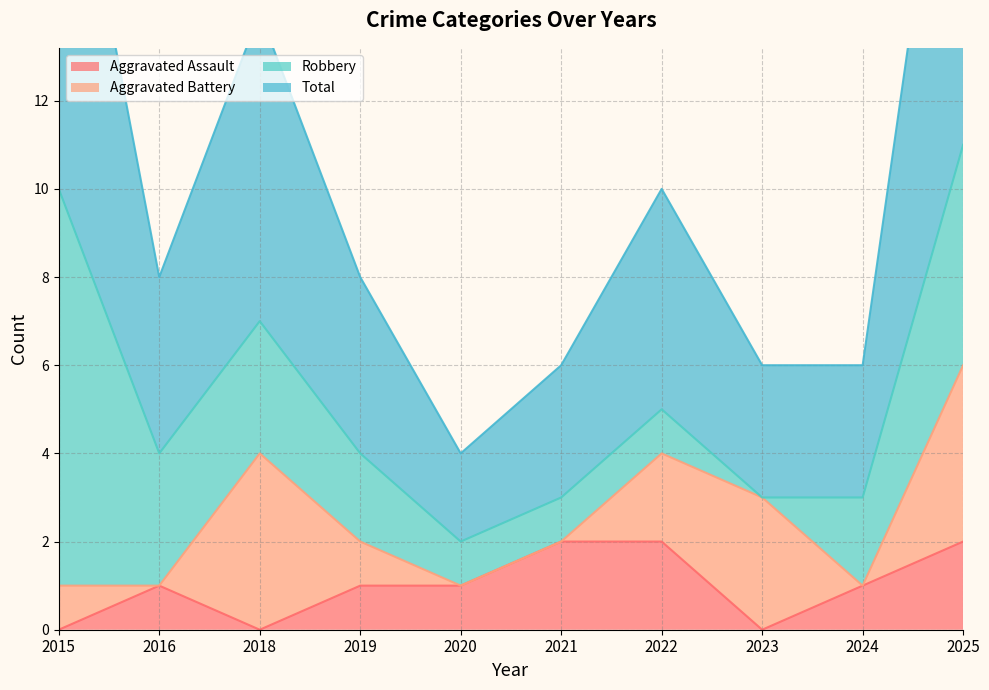

What is the spread (max minus min) of values at 2023?

3